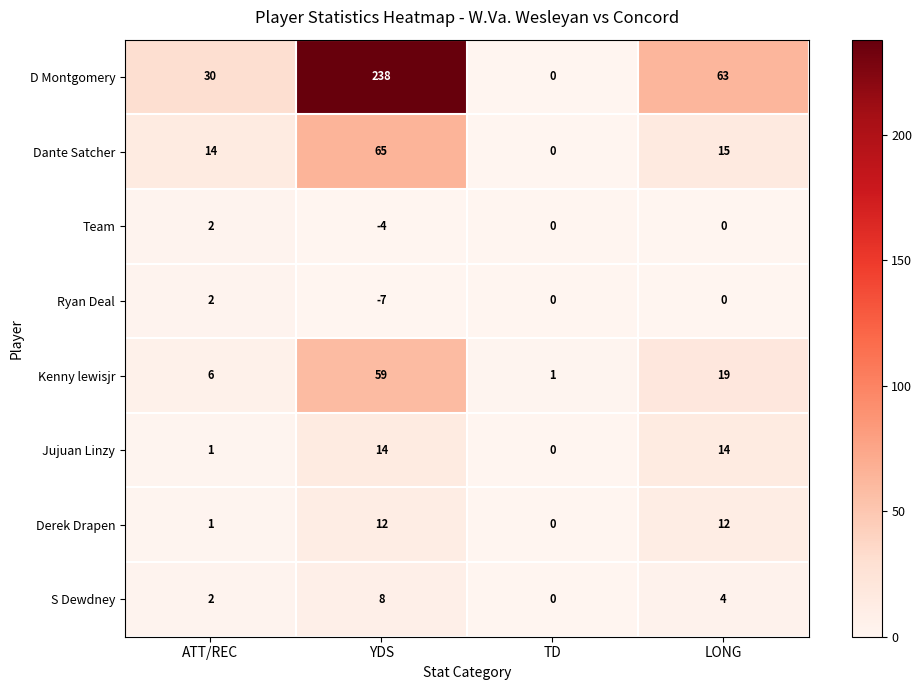

Which series has the largest total across all categories?

D Montgomery